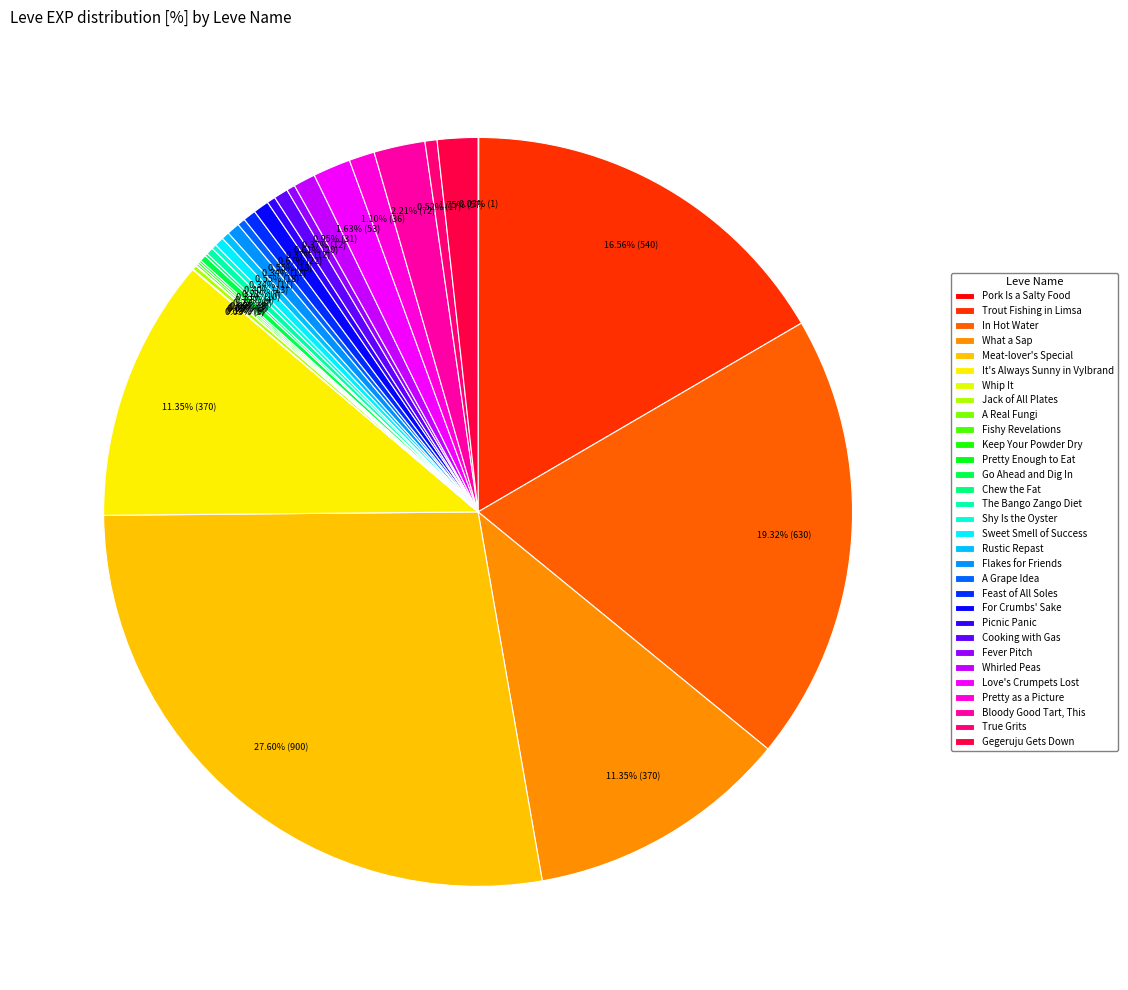

What is the smallest slice in the pie chart?

Pork Is a Salty Food